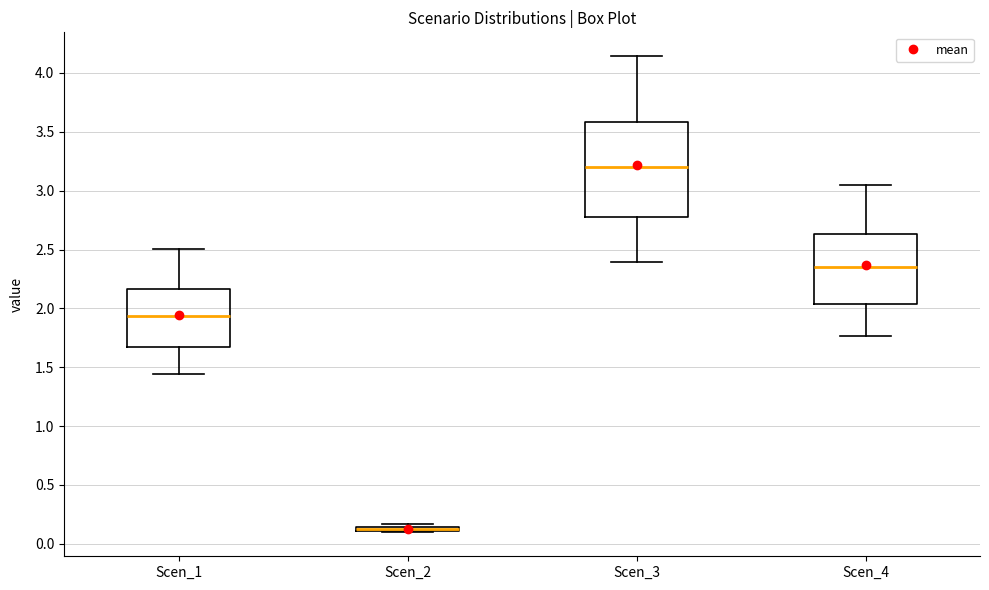

Where is the lower edge of the box for Scen_2 on the y-axis? The values are not printed on the chart, so give them approximately, as read against the axis.

0.10